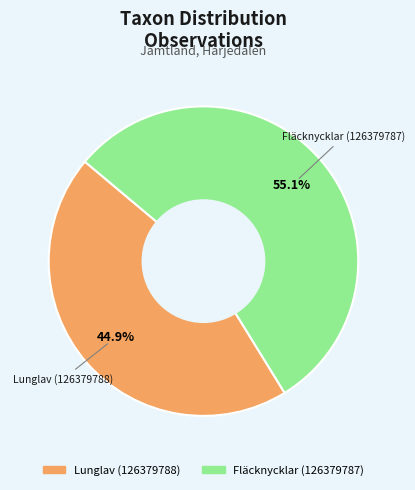

Count the number of slices in the pie.

2